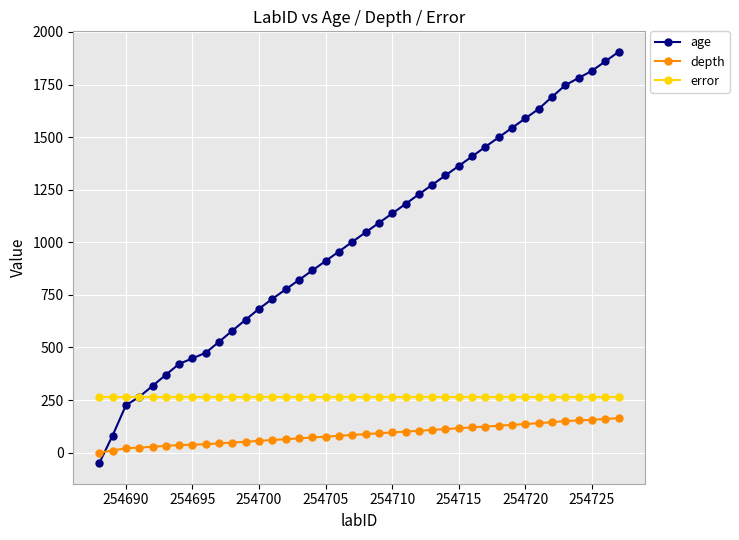

What is the average value of the age series?

1015